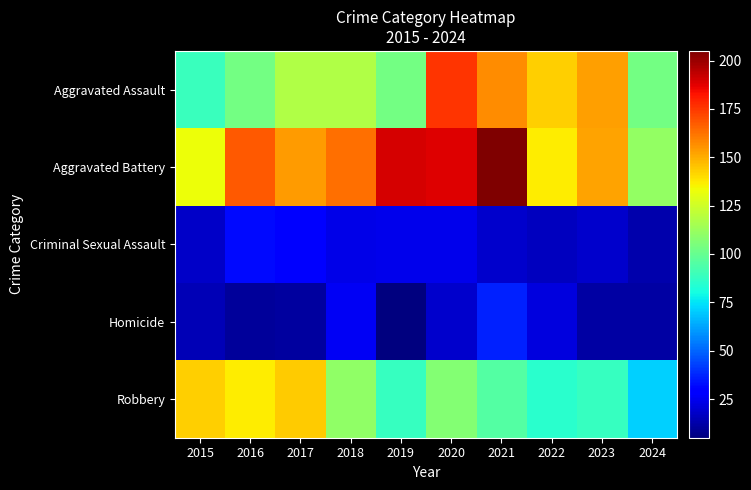

How many data points does each series have?

10